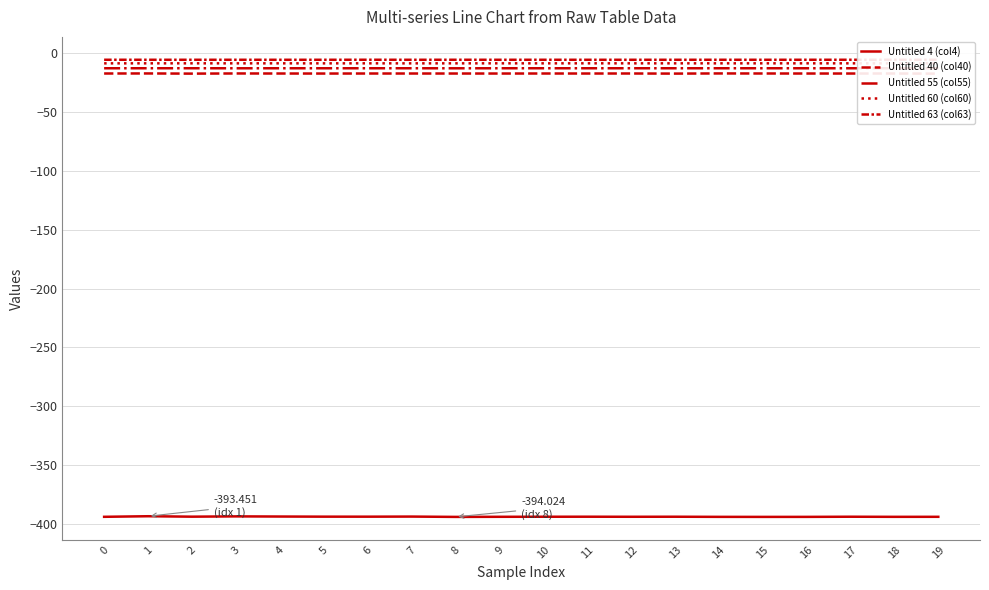

How many lines are shown in the chart?

5